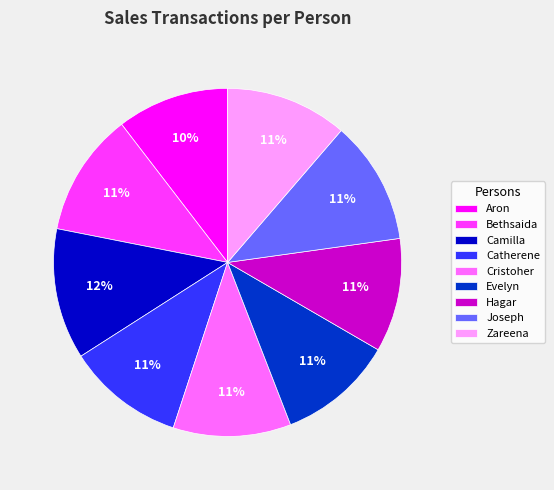

Do Joseph and Evelyn together represent more than half of the pie?

No